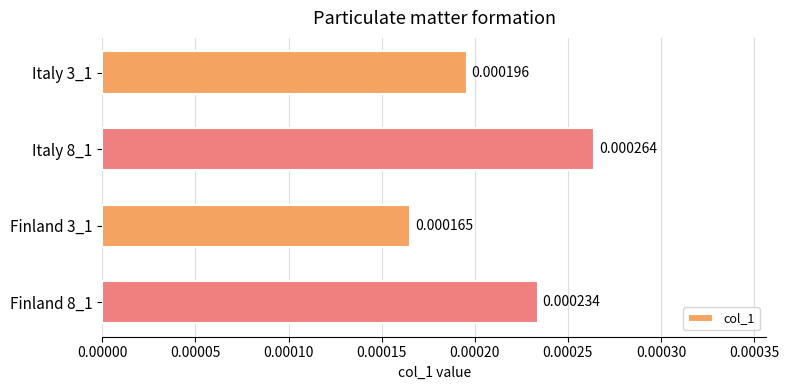

Between Italy 8_1 and Finland 3_1, which is larger?

Italy 8_1